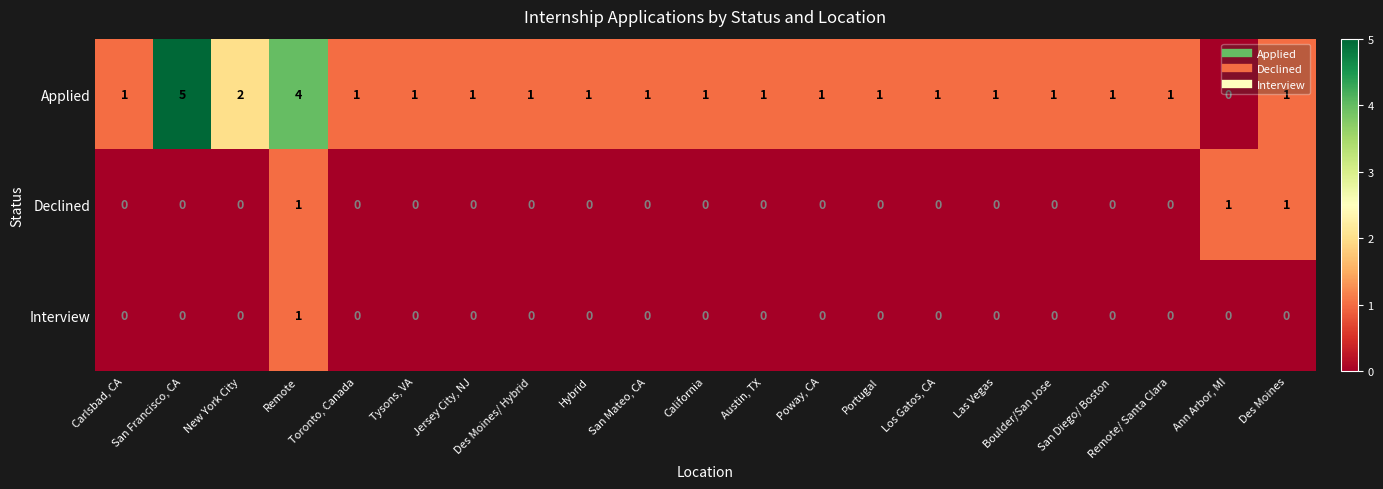

At which category is the sum across all series the highest?

Remote